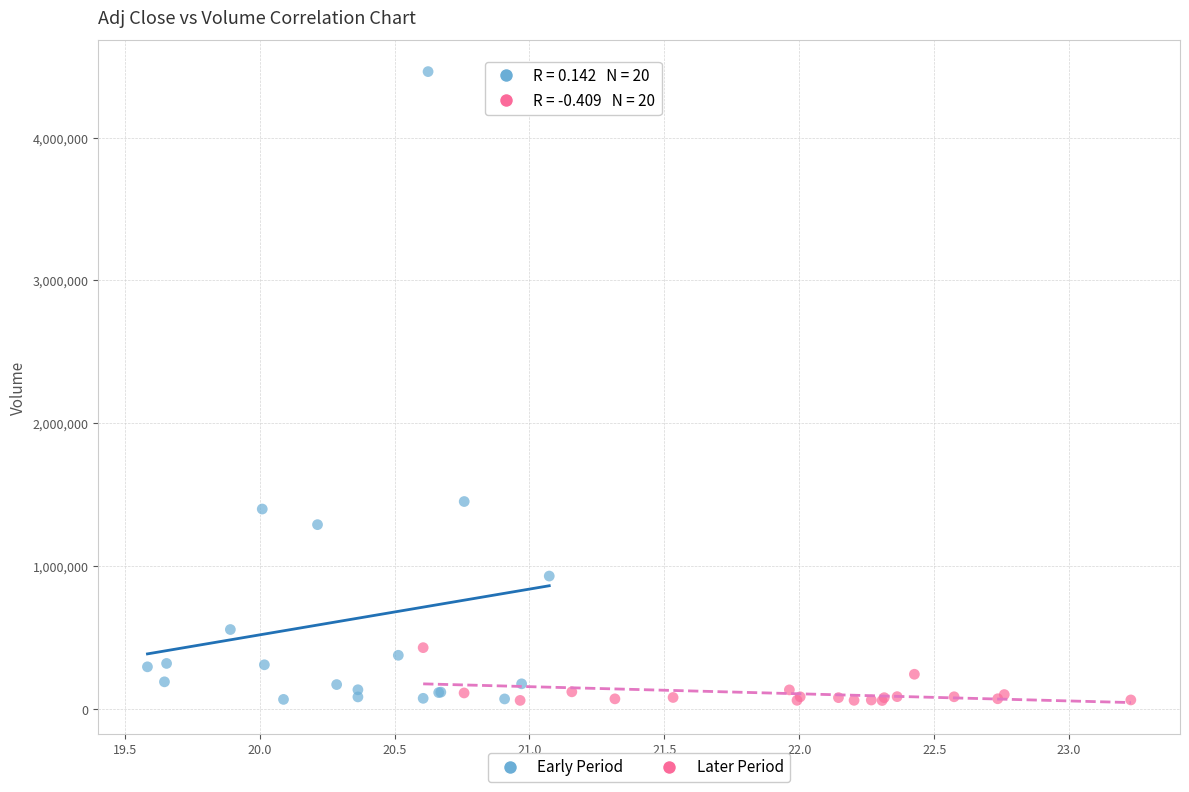

Which series has the widest spread of Y values?

Early Period